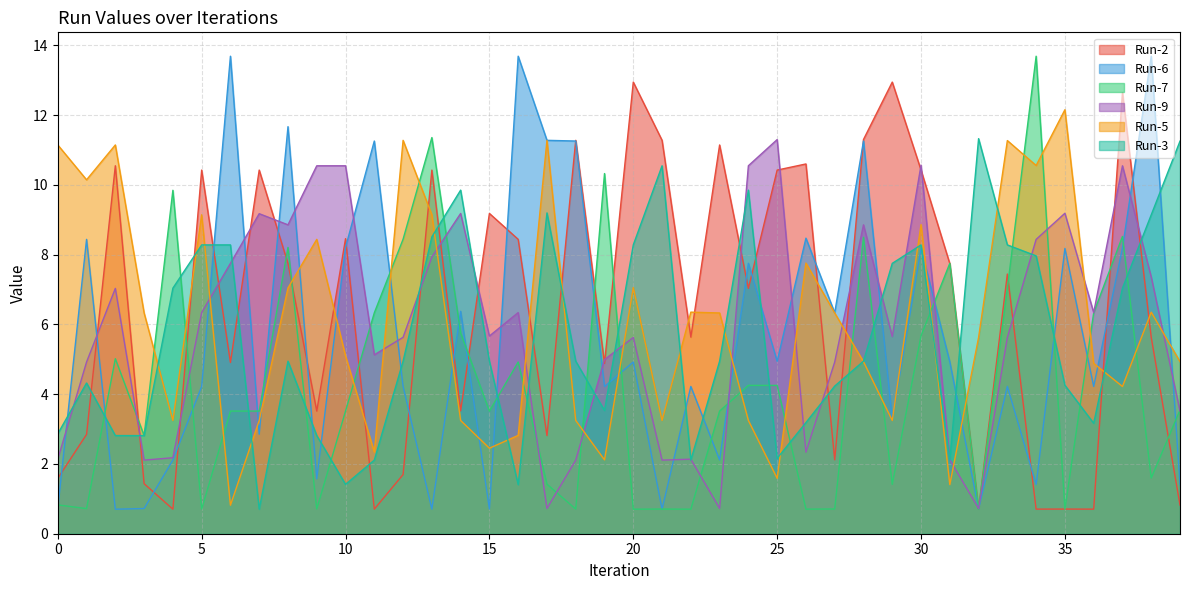

Is it true that Run-7 equals 10.7 at 11?

False